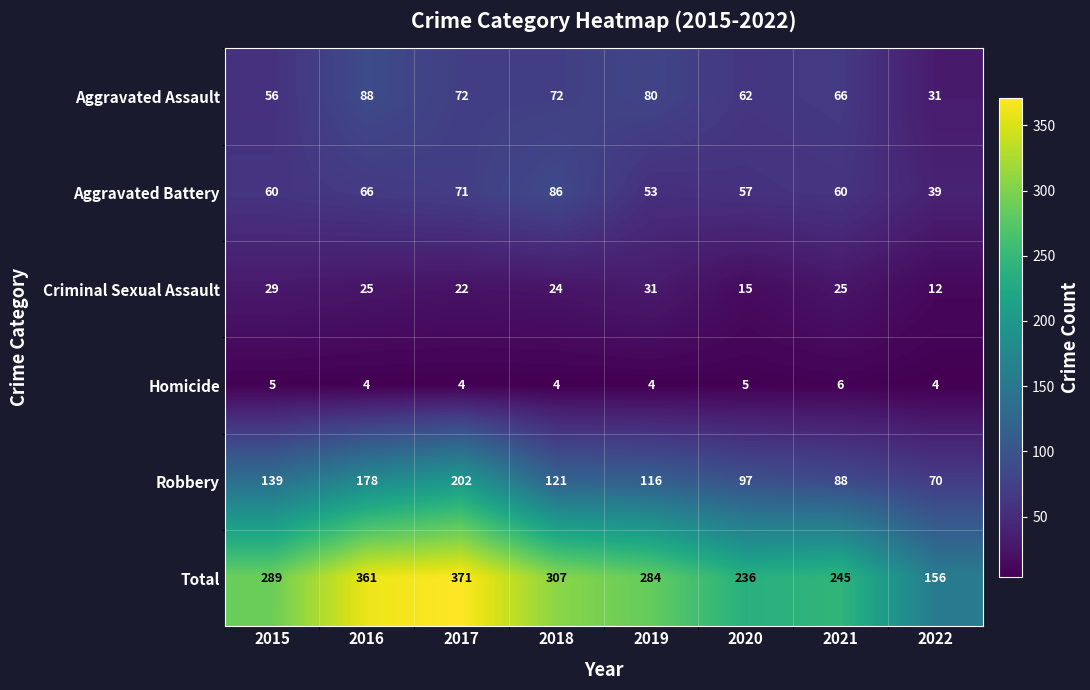

What is the difference between the highest and lowest values at 2019?

280